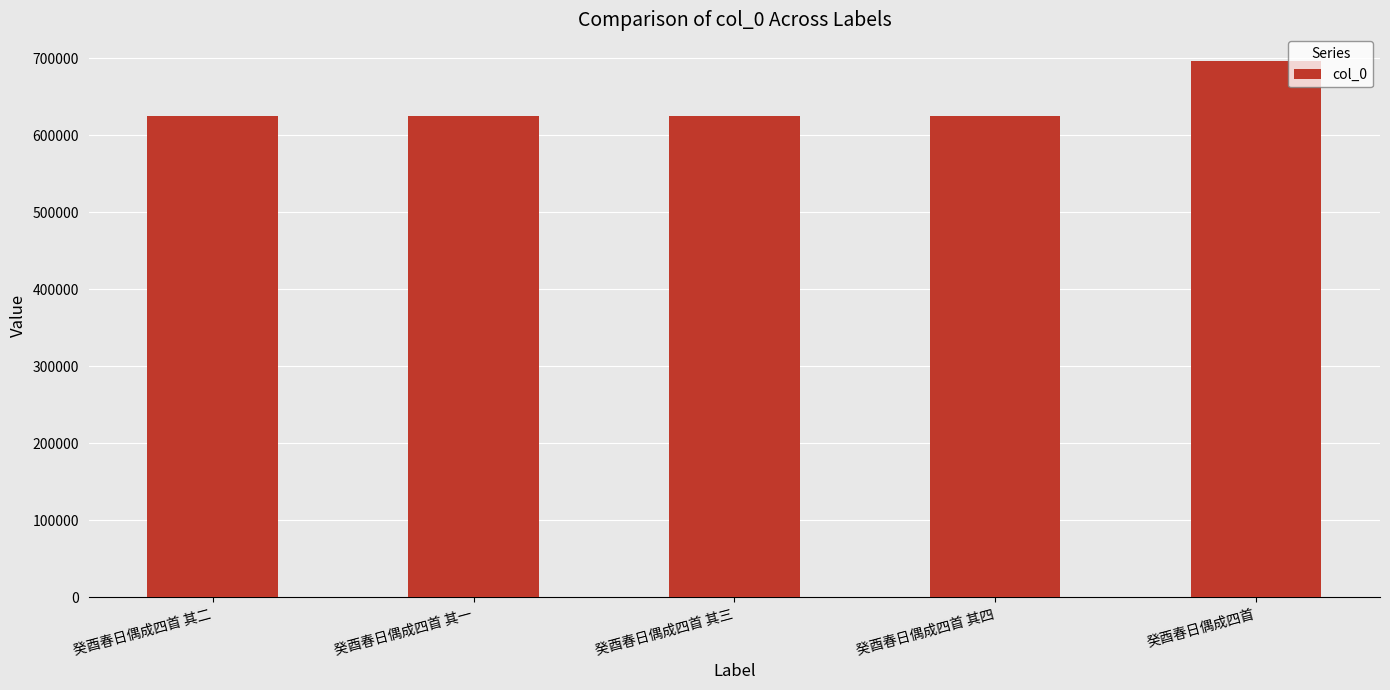

What is the ratio of the value at 癸酉春日偶成四首 to the value at 癸酉春日偶成四首 其一?

1.1